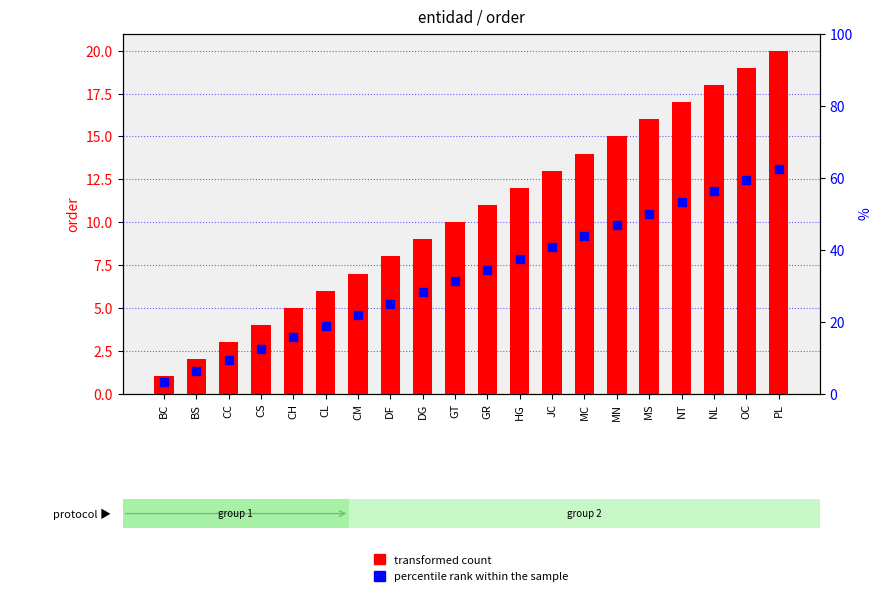

What are all the series names shown in the legend?

transformed count, percentile rank within the sample